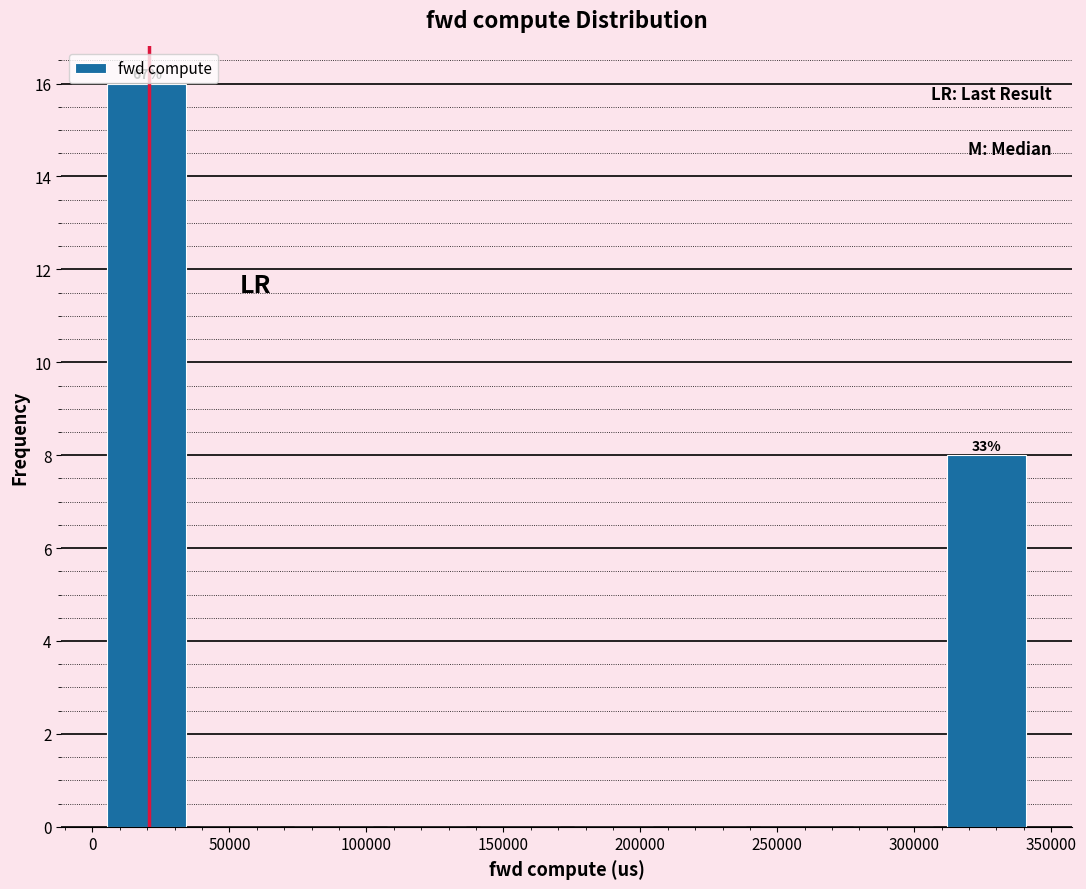

Over which range of the x-axis is the bar tallest?

5000 to 35000